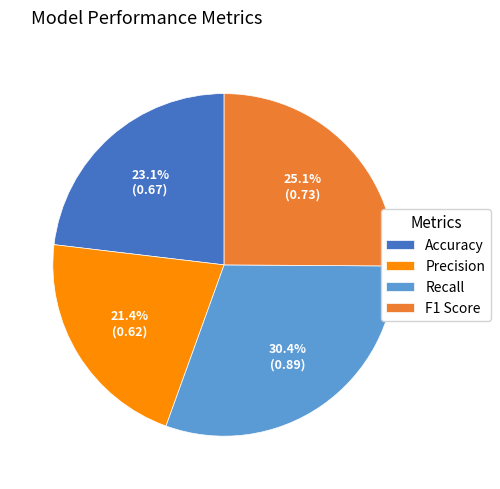

What percentage is NOT represented by Accuracy?

76.9%